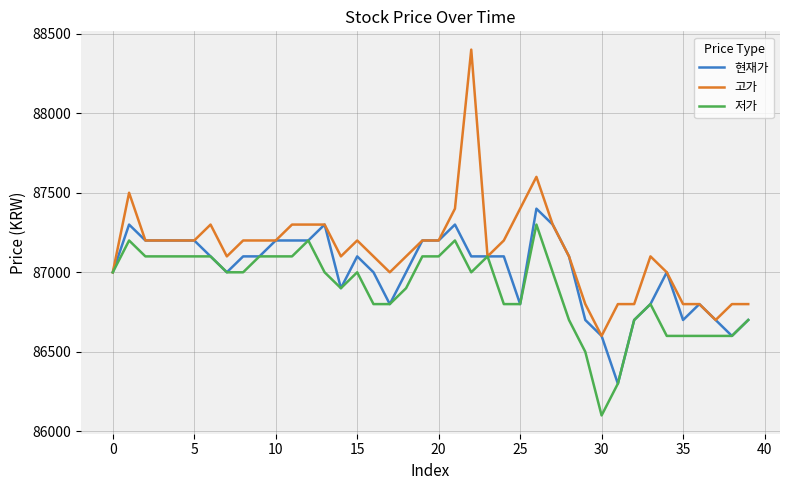

What is the greatest value displayed?

88400